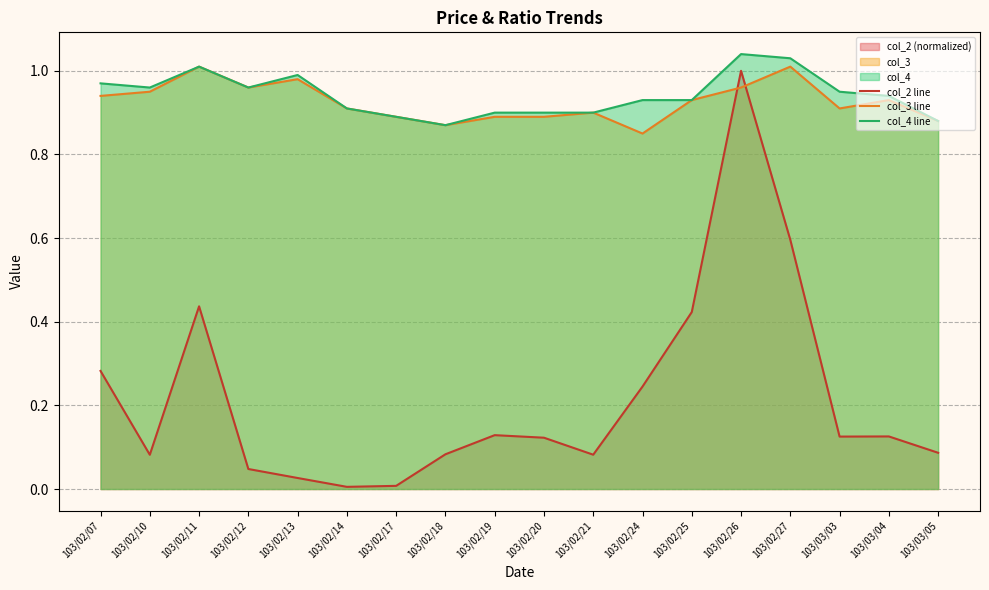

Is it true that col_3 line equals 0.9 at 103/02/14?

True